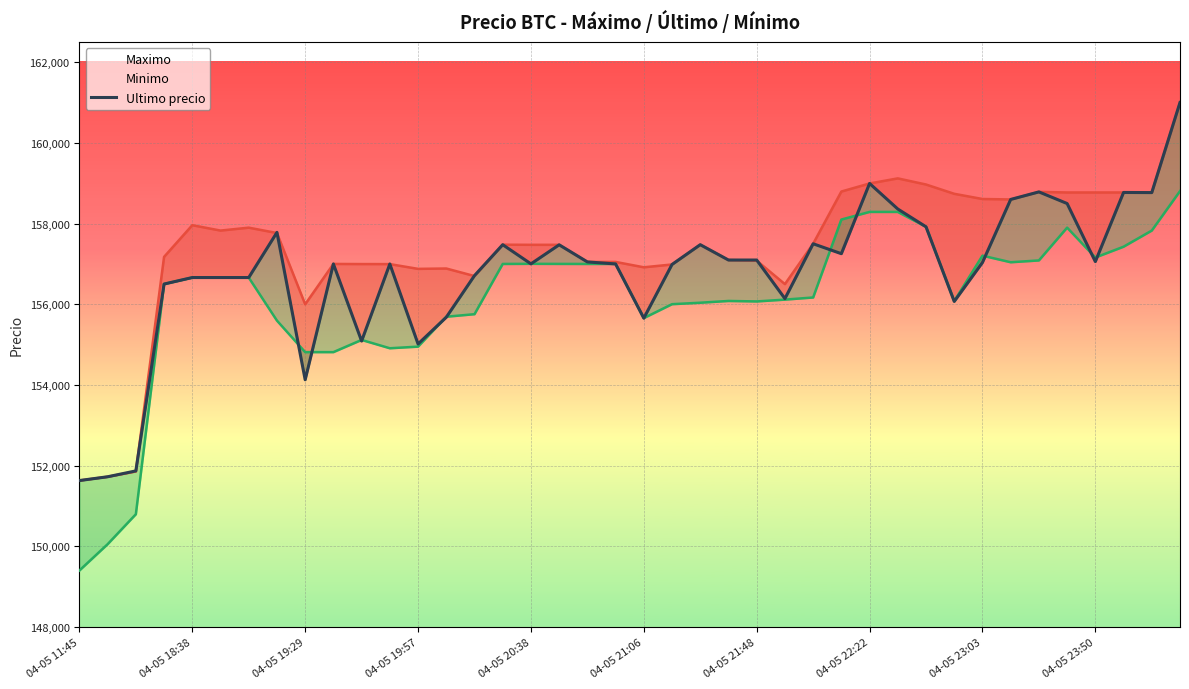

What is the smallest value displayed?

151633